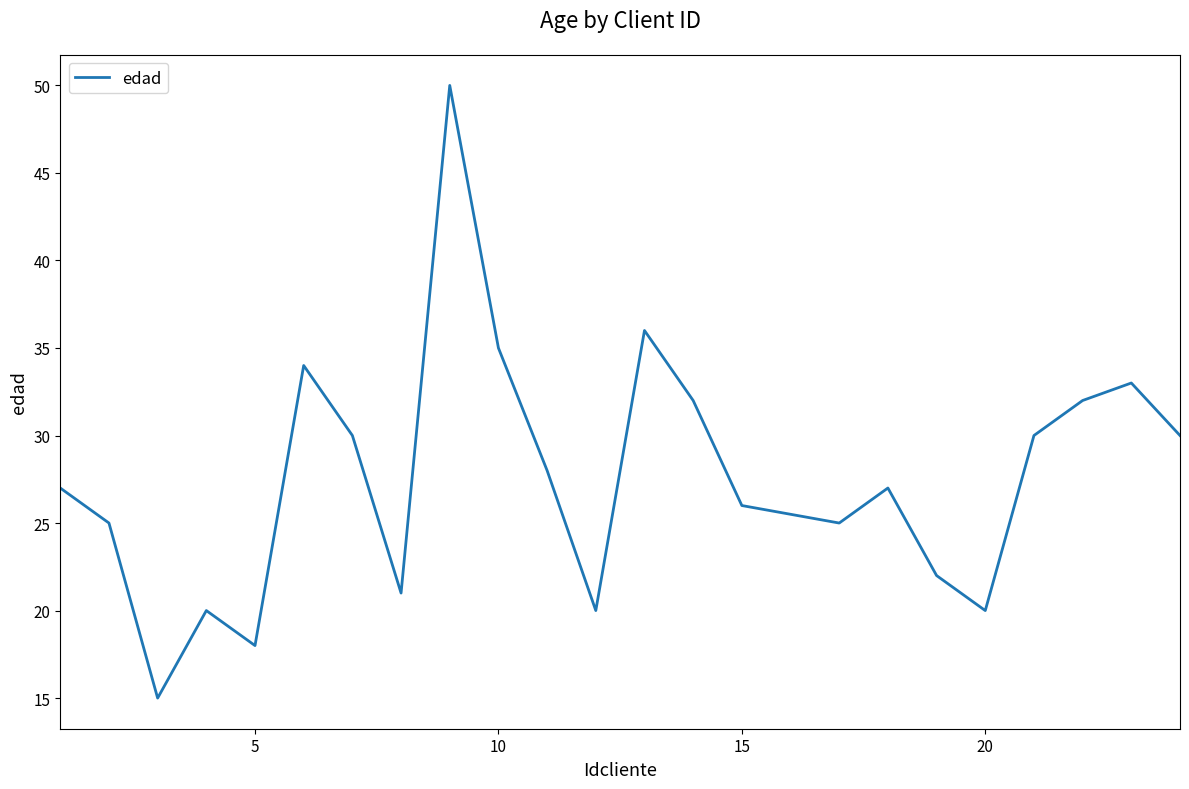

What is the difference between the maximum and minimum values?

35